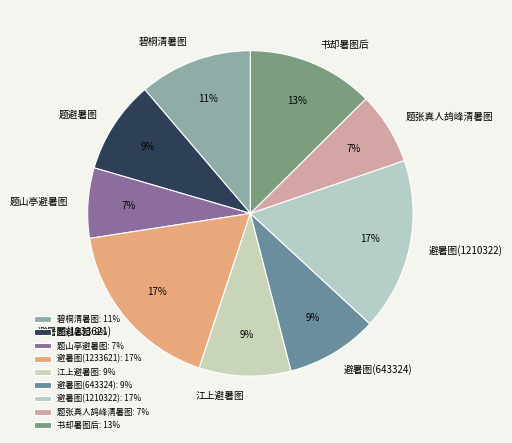

True or false: 避暑图(643324) accounts for 9% of the total.

True